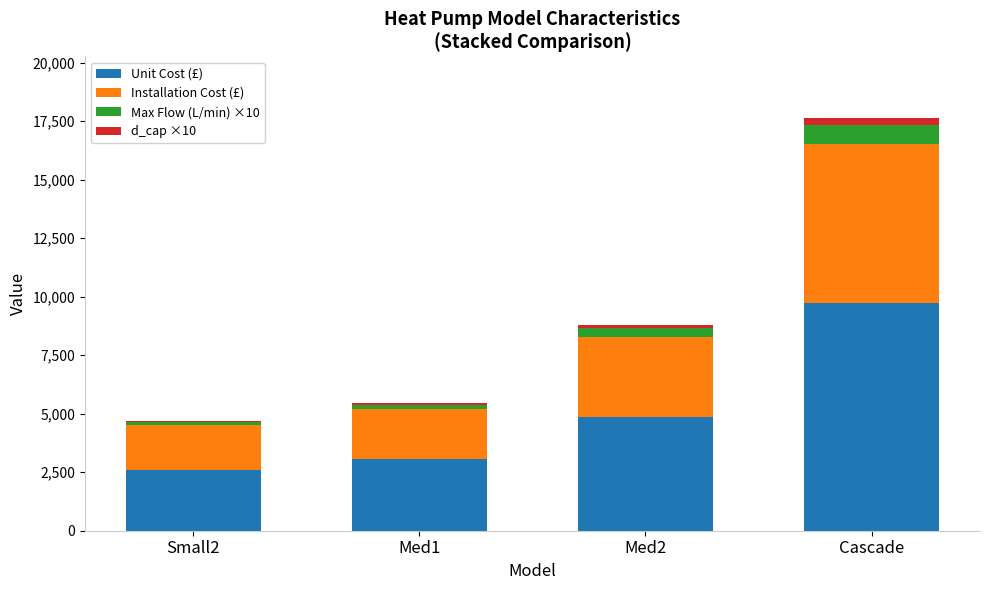

Which category has the highest value in the Unit Cost (£) series?

Cascade